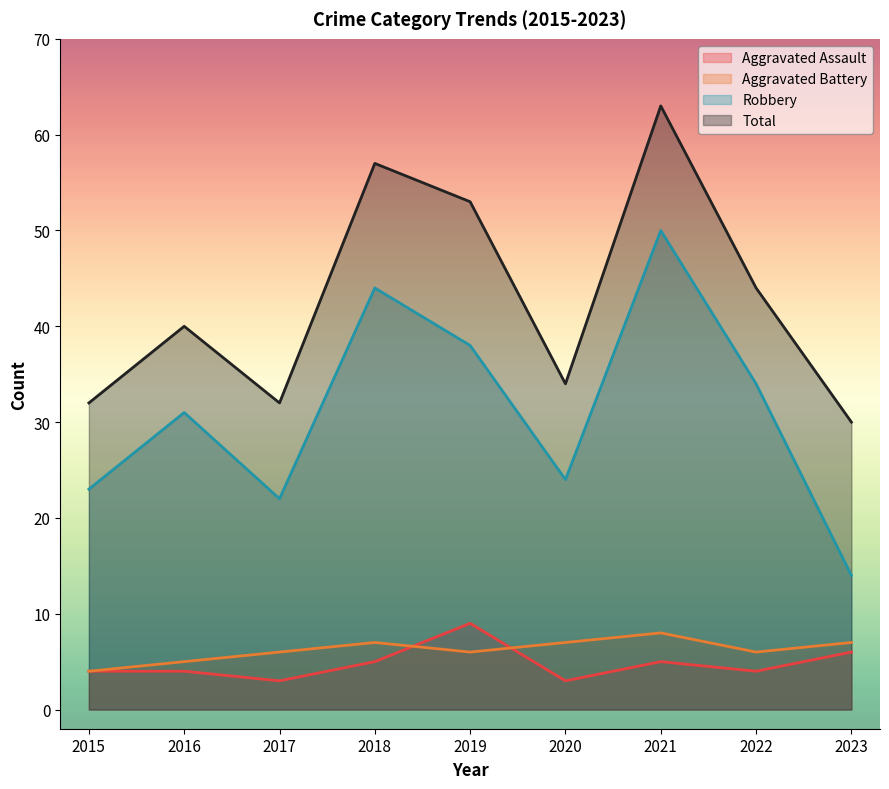

At which category does Aggravated Assault reach its first local valley?

2017